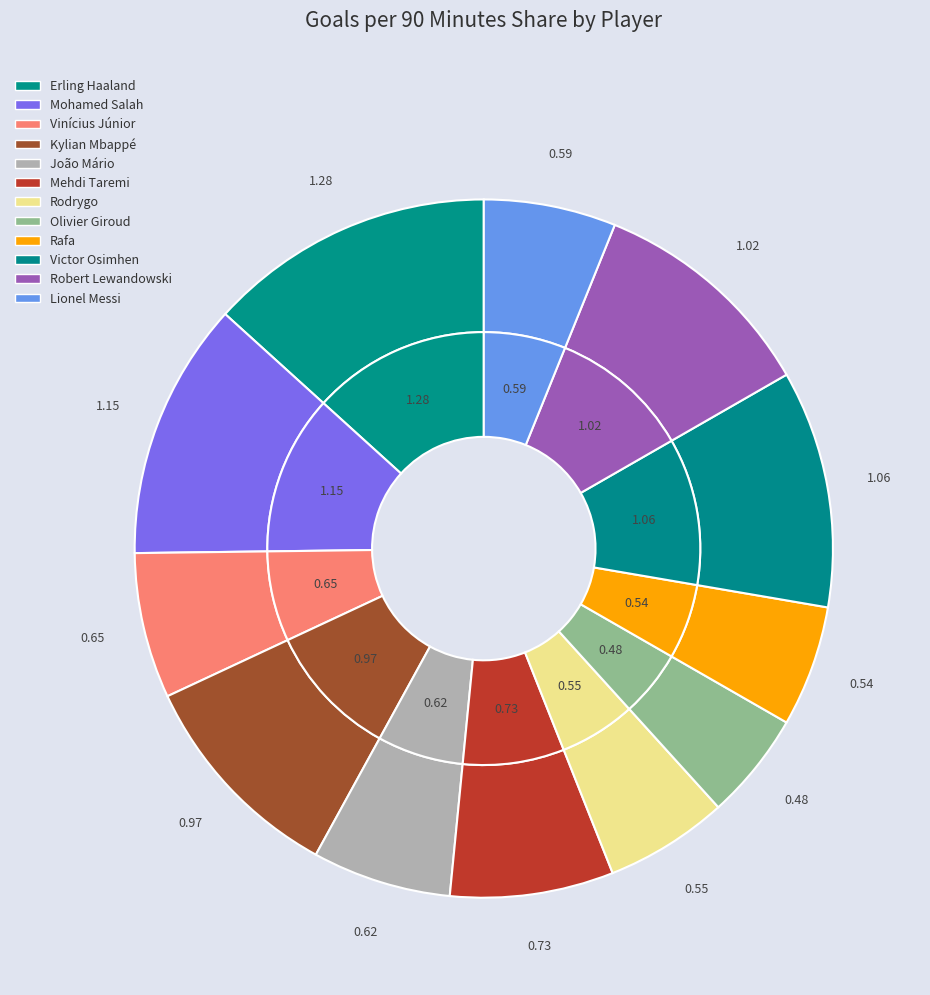

Which slice is the smallest?

Olivier Giroud